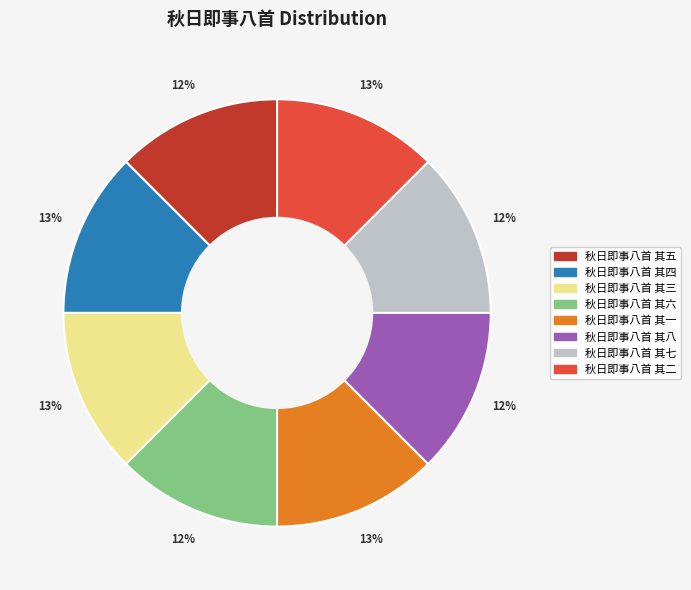

How many segments does this pie chart have?

8